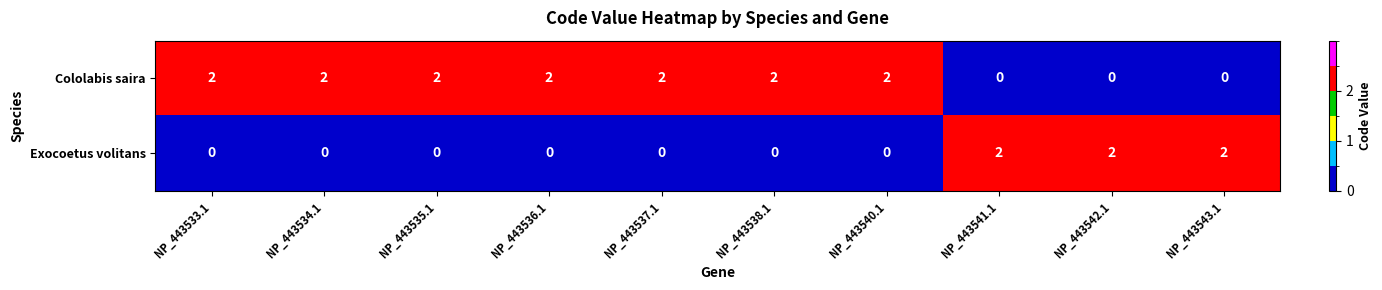

How many data points in Cololabis saira are less than 2?

3